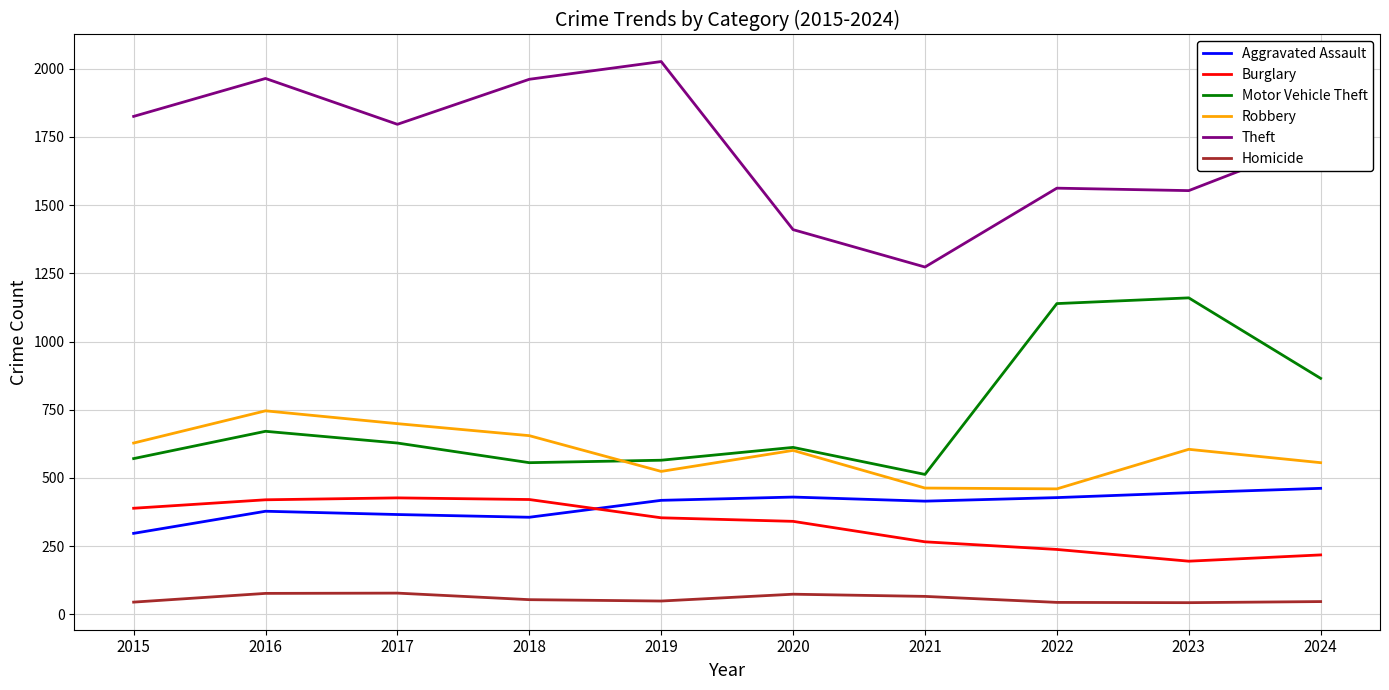

Is this an area chart (filled region under the line)?

No